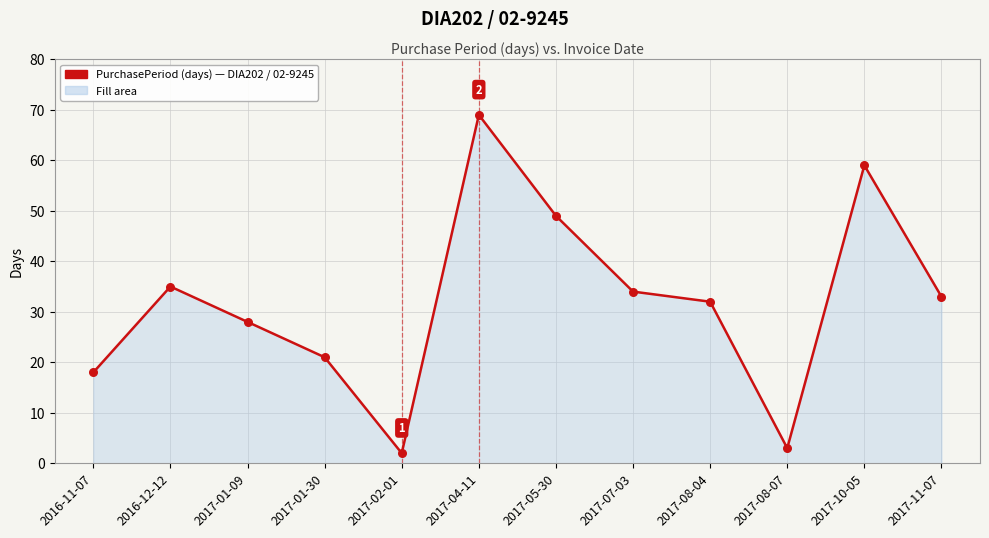

What is the ratio of the value at 2017-11-07 to the value at 2016-11-07?

1.8